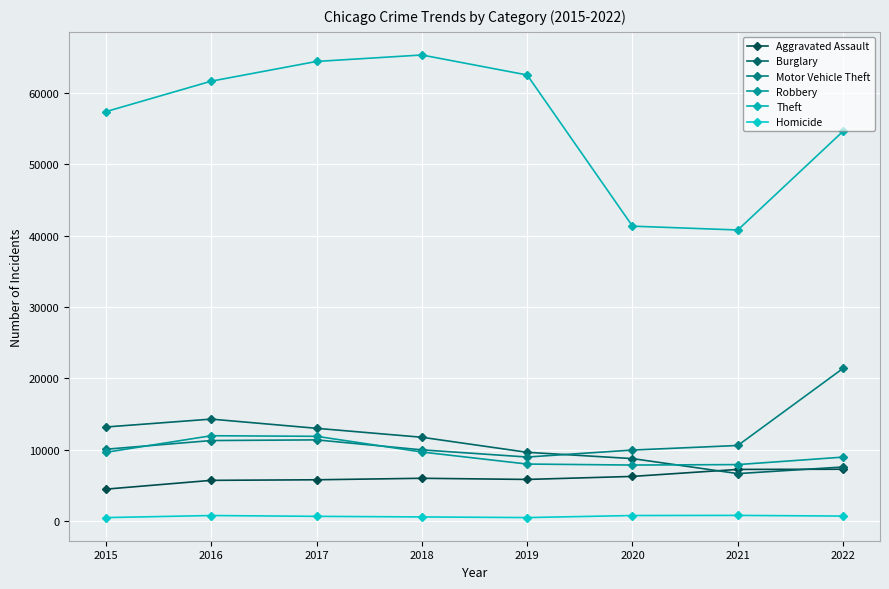

Reading left to right, what are all the values shown in this chart?

Aggravated Assault: 2015=4480	2016=5712	2017=5793	2018=6001	2019=5840	2020=6263	2021=7243	2022=7268
Burglary: 2015=13184	2016=14289	2017=13001	2018=11746	2019=9639	2020=8757	2021=6658	2022=7585
Motor Vehicle Theft: 2015=10068	2016=11286	2017=11380	2018=9983	2019=8977	2020=9956	2021=10595	2022=21403
Robbery: 2015=9638	2016=11960	2017=11880	2018=9679	2019=7994	2020=7855	2021=7919	2022=8968
Theft: 2015=57350	2016=61618	2017=64381	2018=65285	2019=62484	2020=41312	2021=40777	2022=54606
Homicide: 2015=496	2016=786	2017=672	2018=589	2019=498	2020=787	2021=803	2022=710